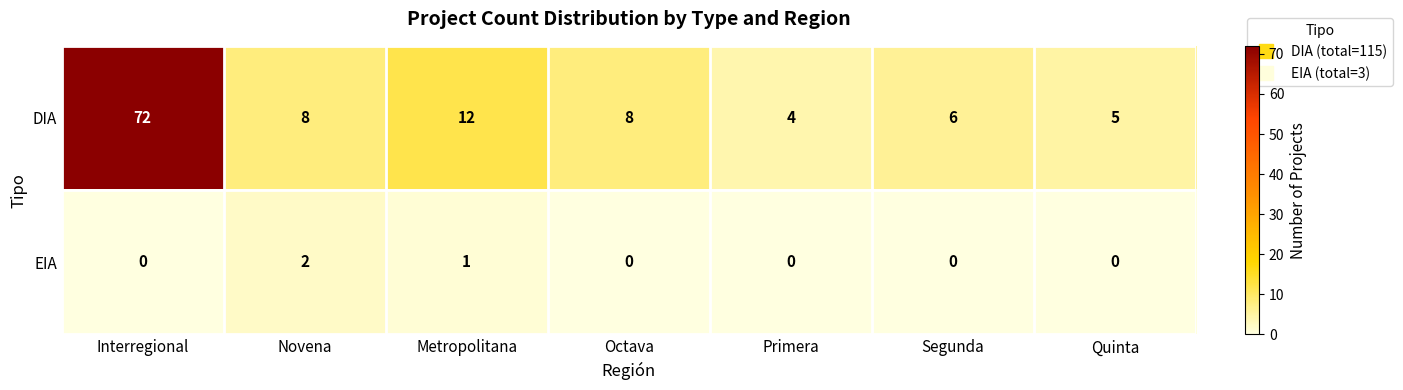

List the series in order of their peak value, highest first.

DIA, EIA